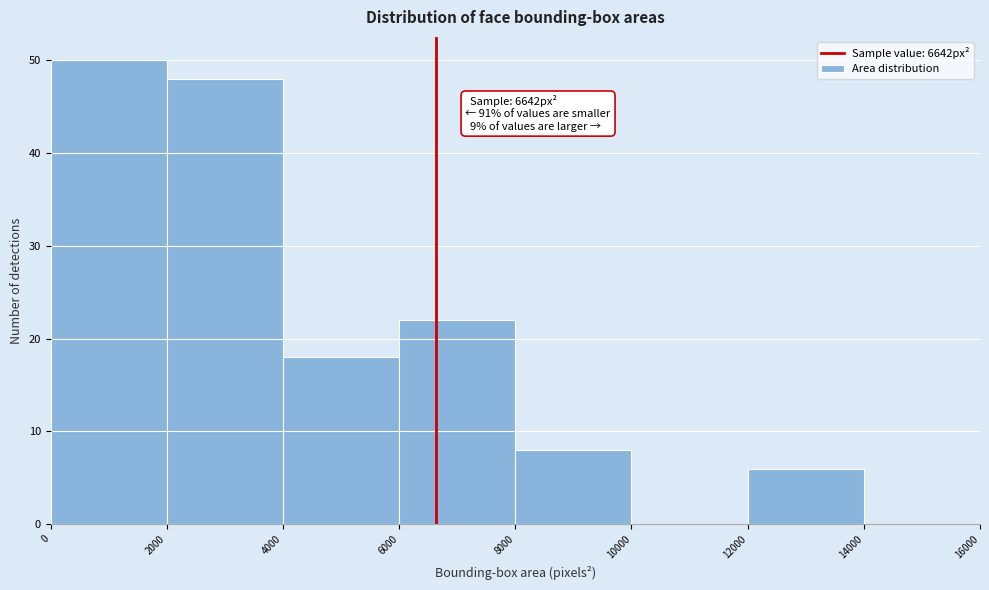

Which range on the x-axis has the tallest bar?

0 to 2000